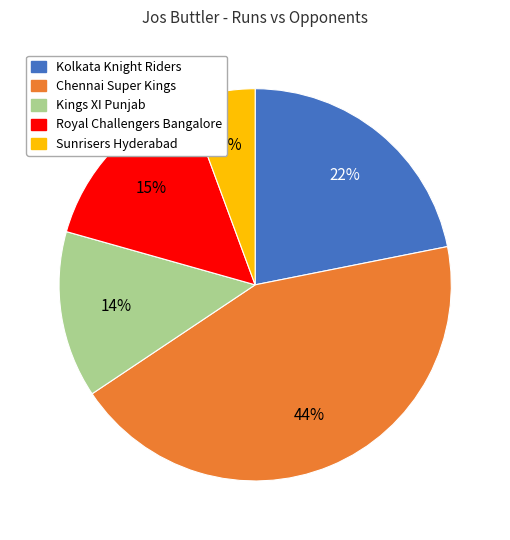

Is there a majority slice in this chart?

No